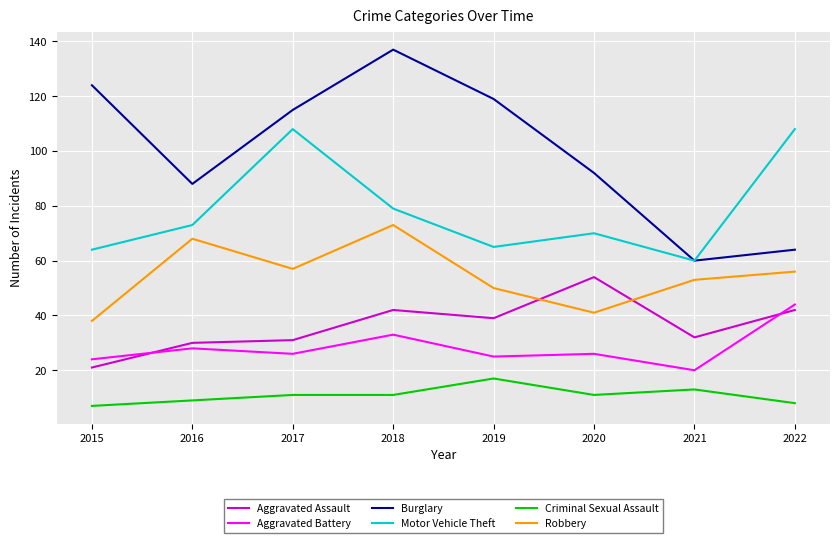

True or false: Motor Vehicle Theft has more than 0 points higher than both neighbors.

True